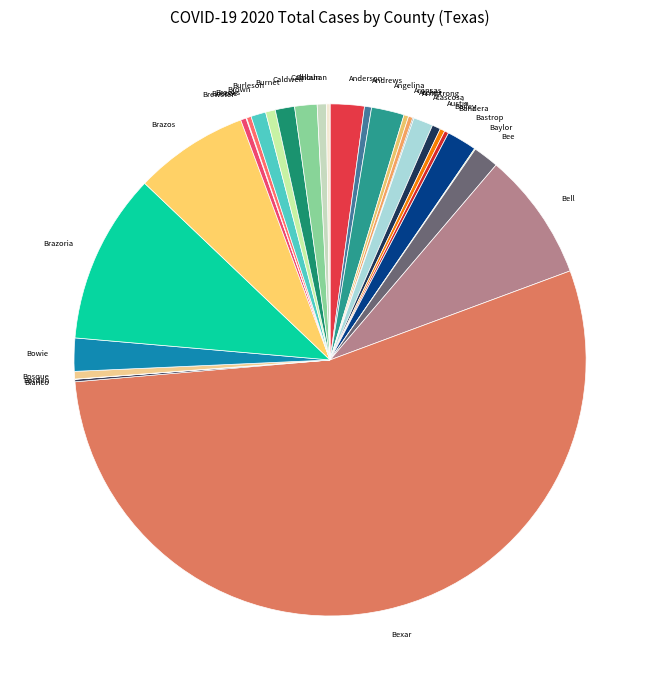

Approximately how many times larger is the value at Bell compared to Bastrop?

4.3